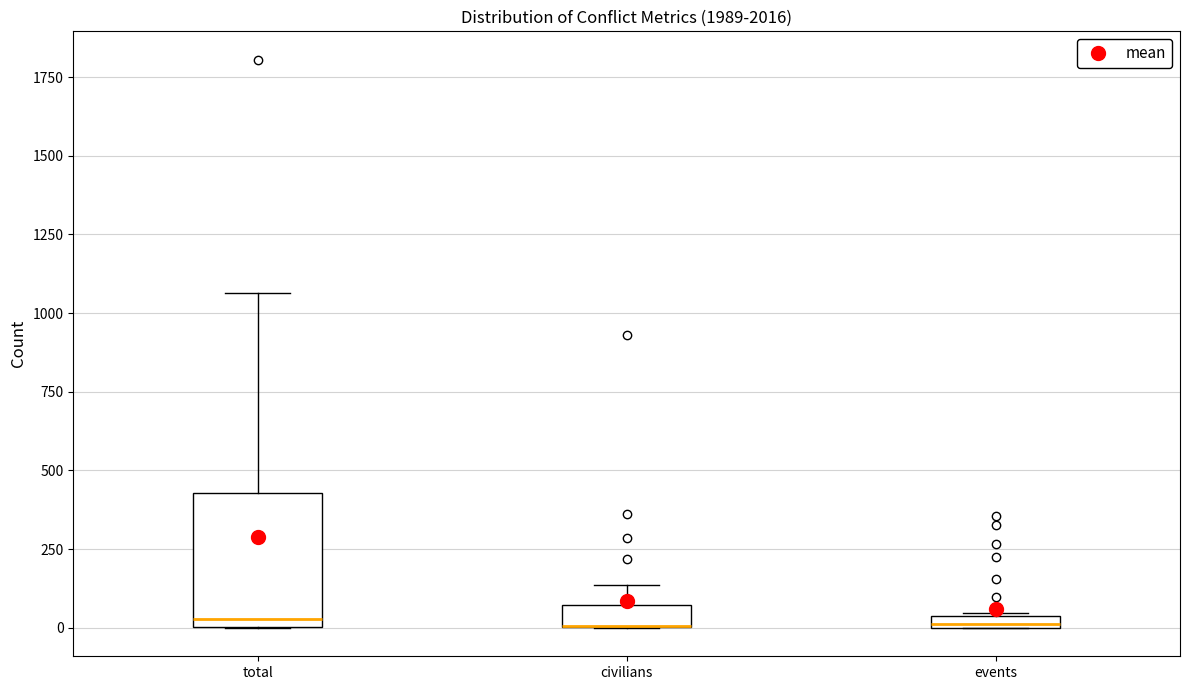

Comparing the boxes themselves (not the whiskers), which one is the tallest?

total